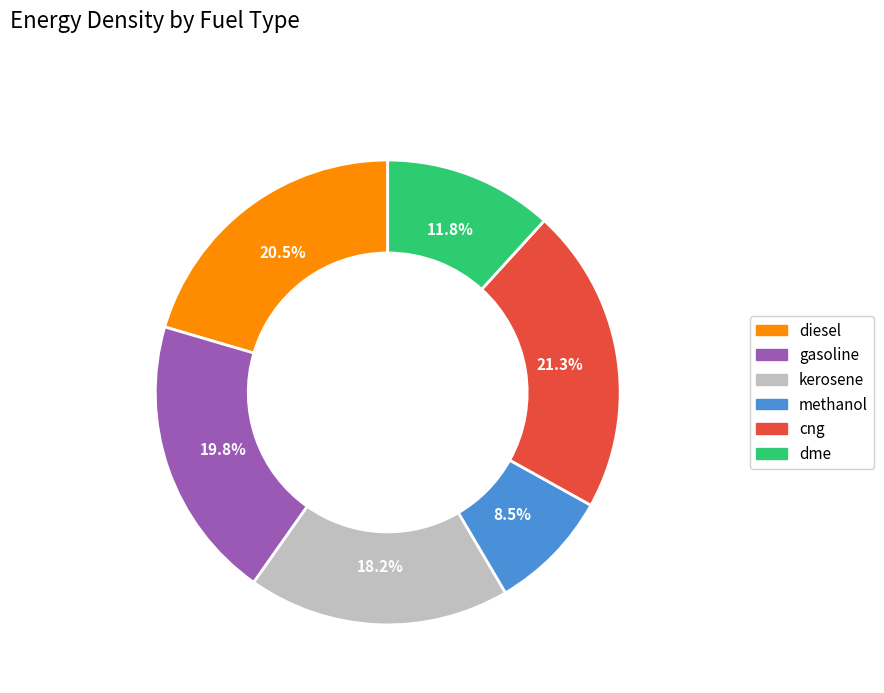

Approximately how many times larger is the value at gasoline compared to dme?

1.7